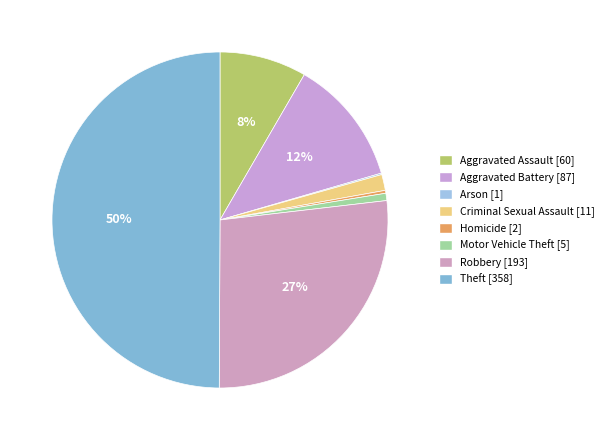

The Aggravated Battery slice represents 12% of the pie. True or false?

True